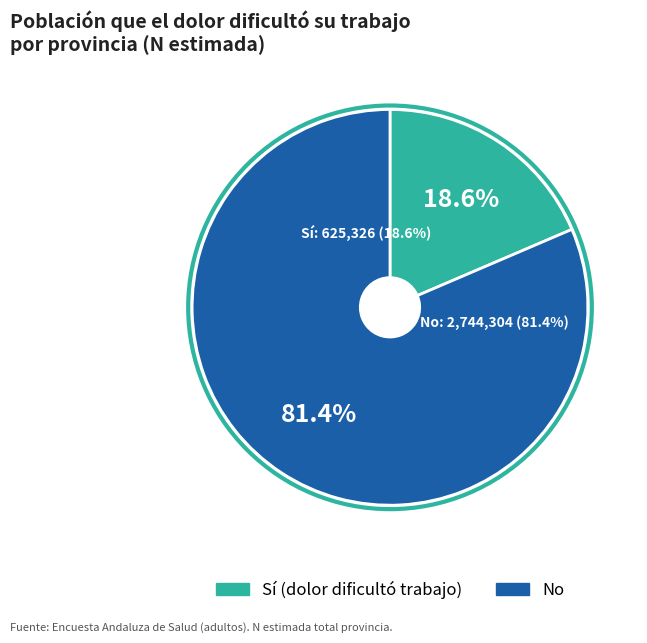

Rank the series by their average value, from highest to lowest.

No, Sí